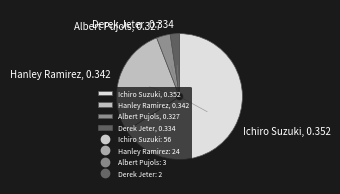

Which category has the smallest portion of the pie?

Derek Jeter